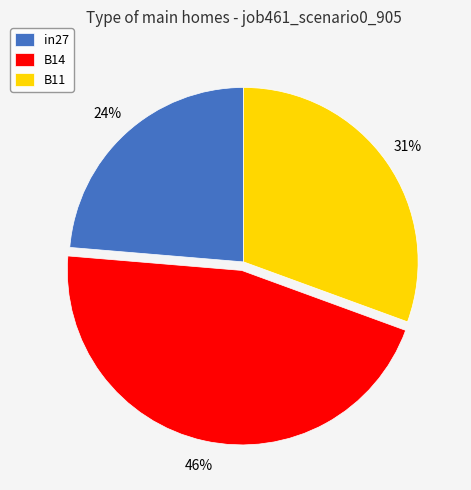

The B14 slice represents 34% of the pie. True or false?

False